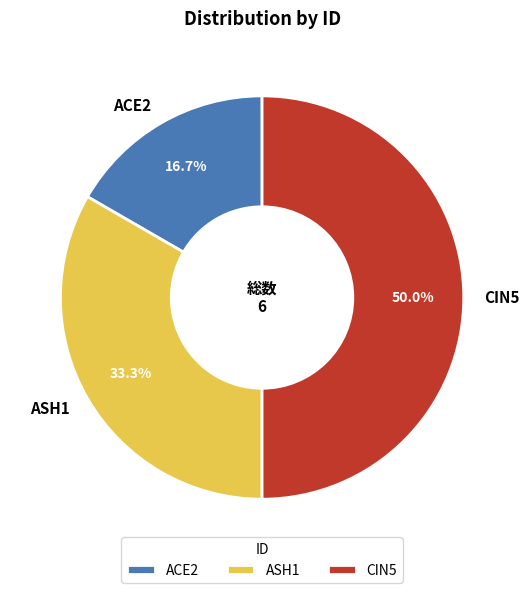

What is the smallest slice in the pie chart?

ACE2